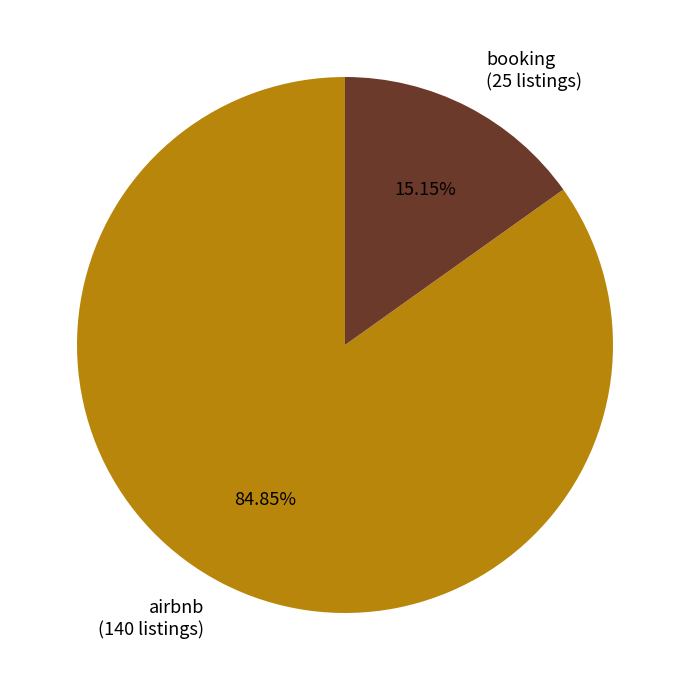

To the nearest percent, what is the average slice percentage?

50%